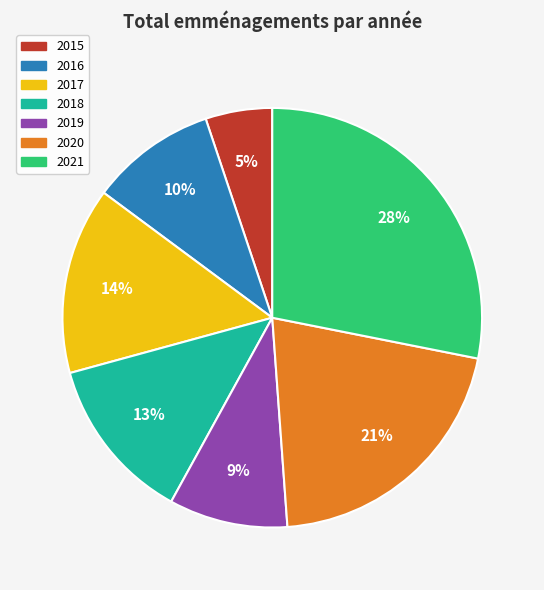

How many segments does this pie chart have?

7